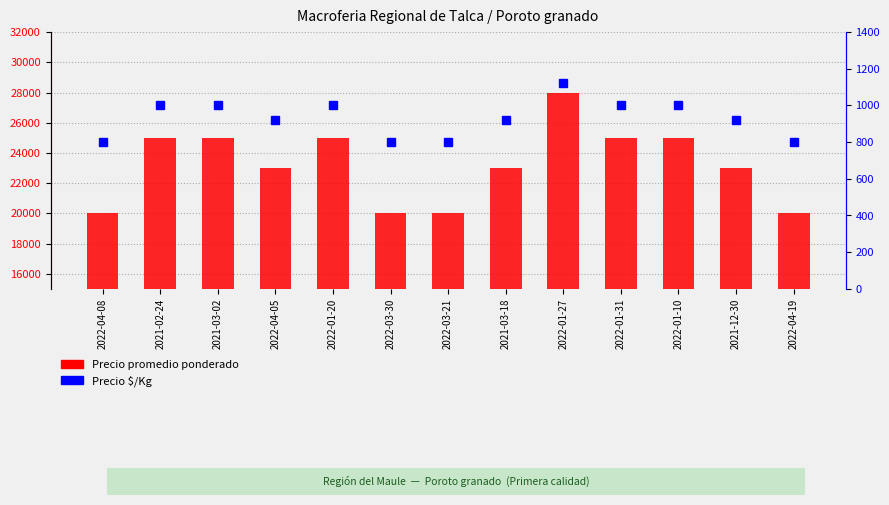

What is the label of the 2nd bar from the right?

2021-12-30